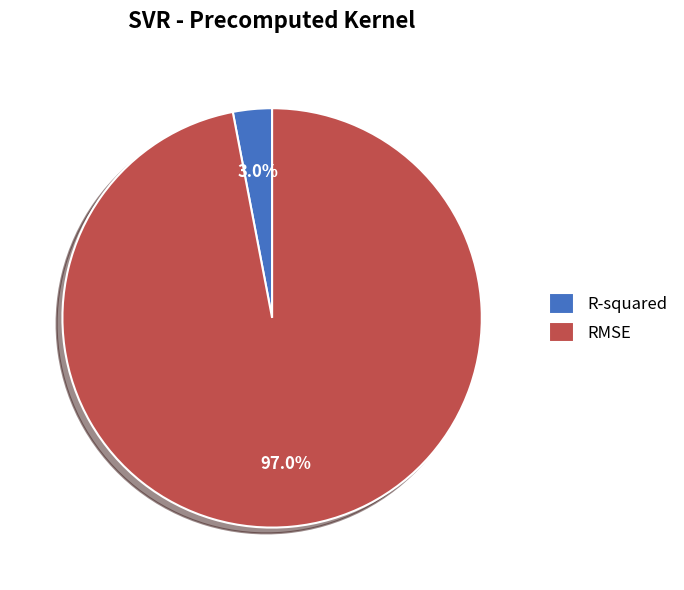

What is the largest slice in the pie chart?

RMSE